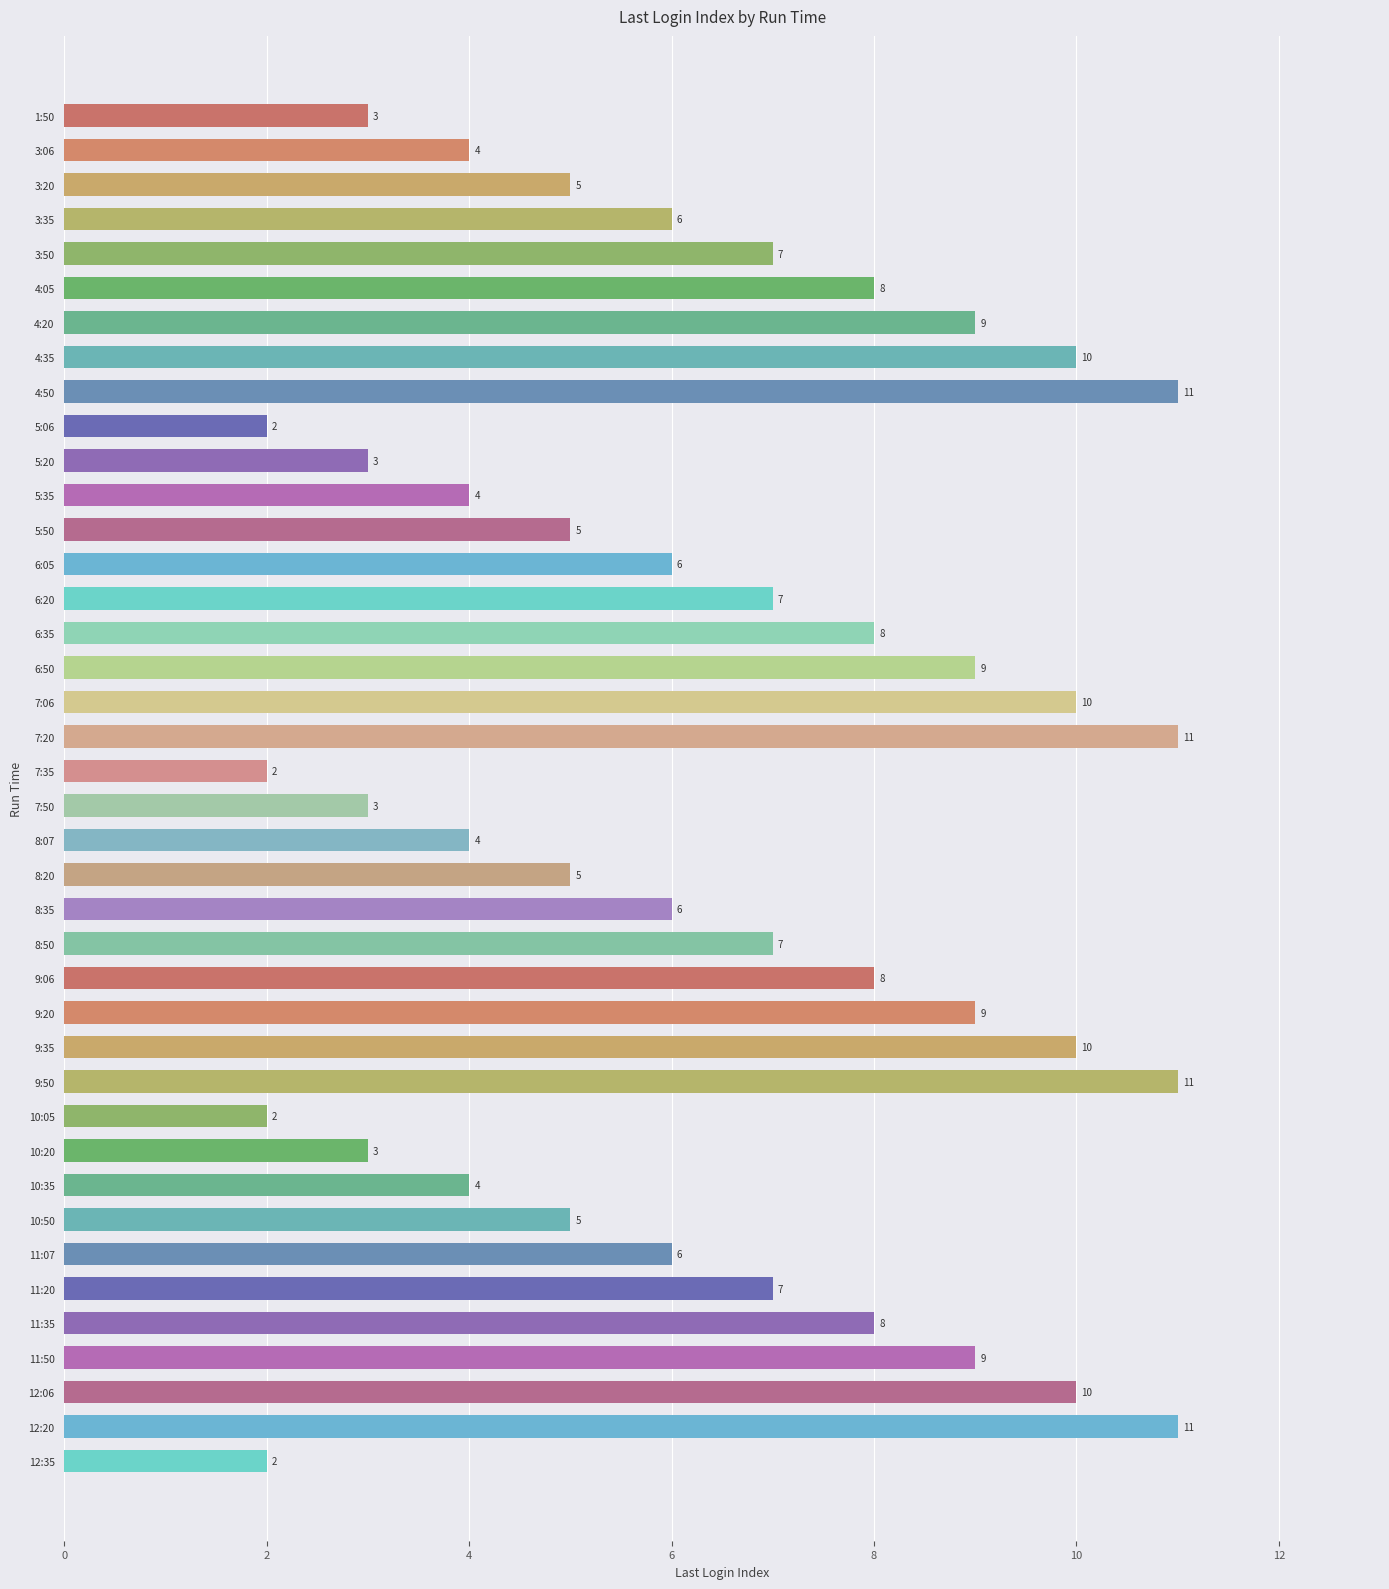

What is the maximum value shown in the chart?

11